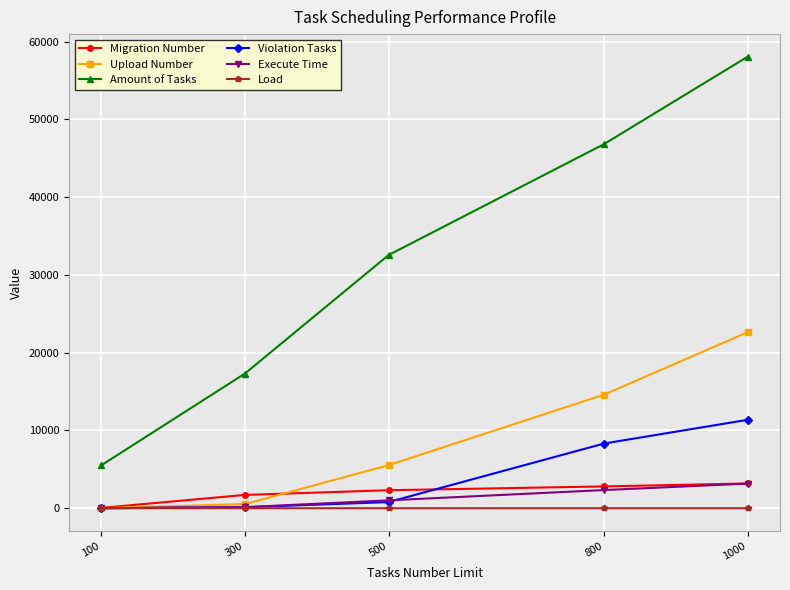

What is the maximum value for Amount of Tasks?

58056.0